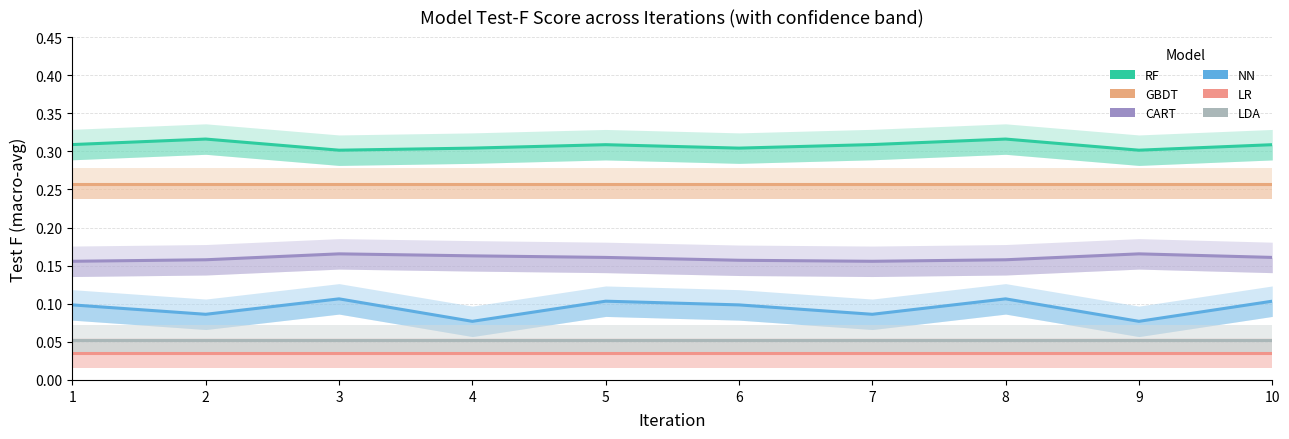

What is the average value of the NN series?

0.1